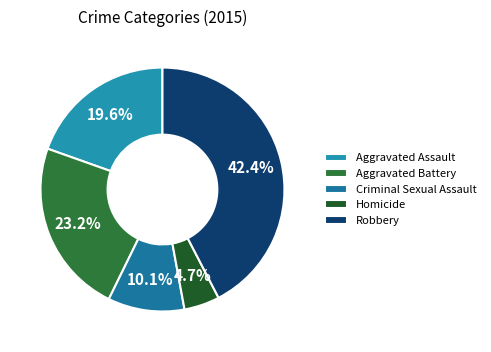

To the nearest percent, what is the difference between the largest and smallest slice percentages?

38%